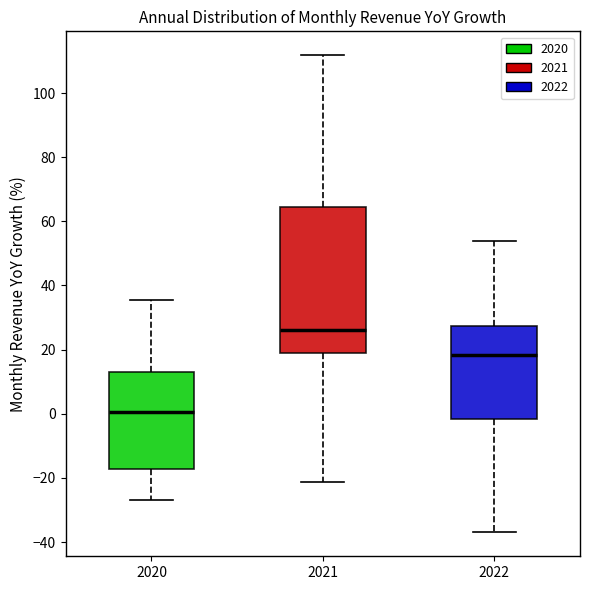

Which box is the tallest, from its lower edge to its upper edge?

2021